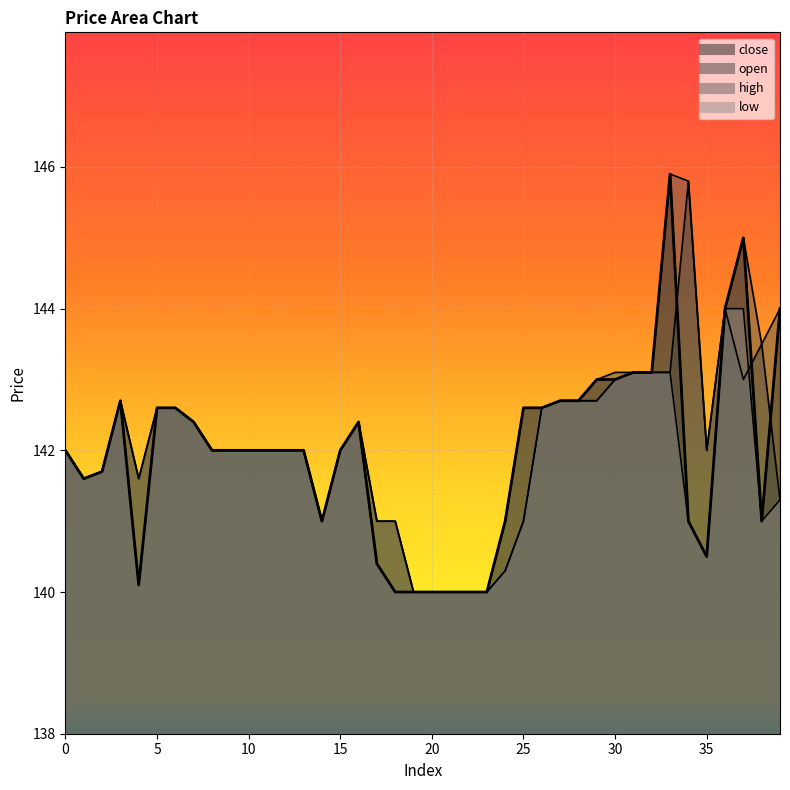

What is the maximum value for close?

145.9